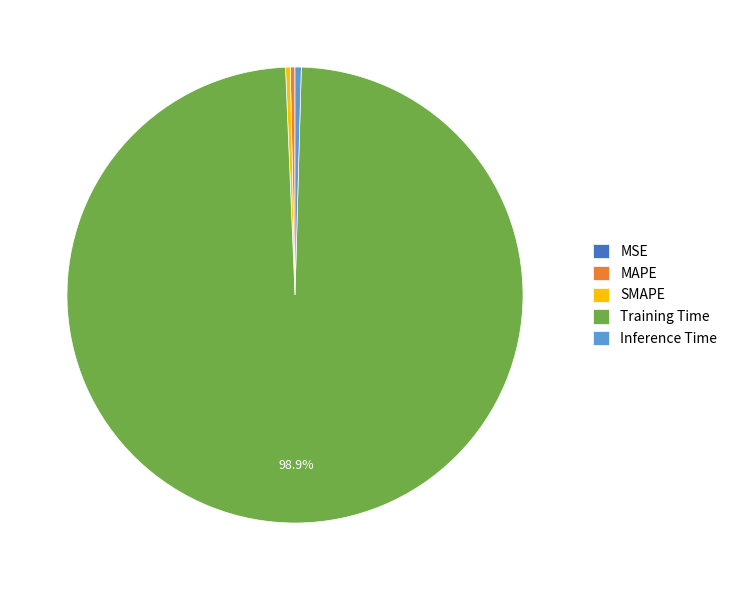

Does Training Time account for over 50% of the chart?

Yes